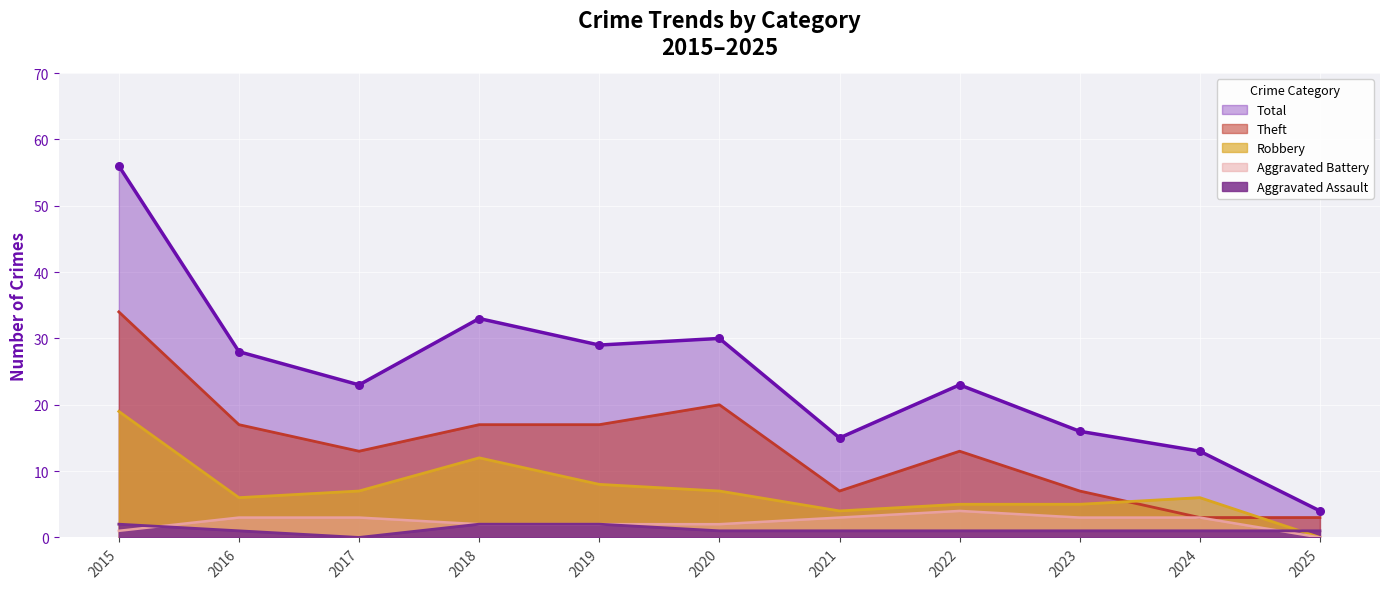

Is the value of Robbery at 2021 greater than the value of Aggravated Assault at 2023?

Yes